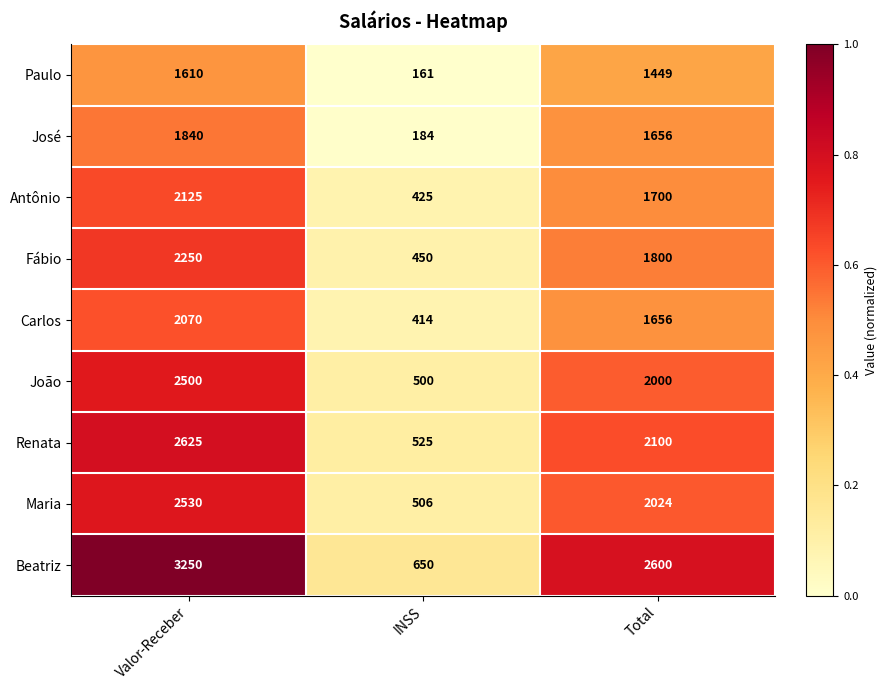

What is the difference between the Paulo values at Valor-Receber and INSS?

1449